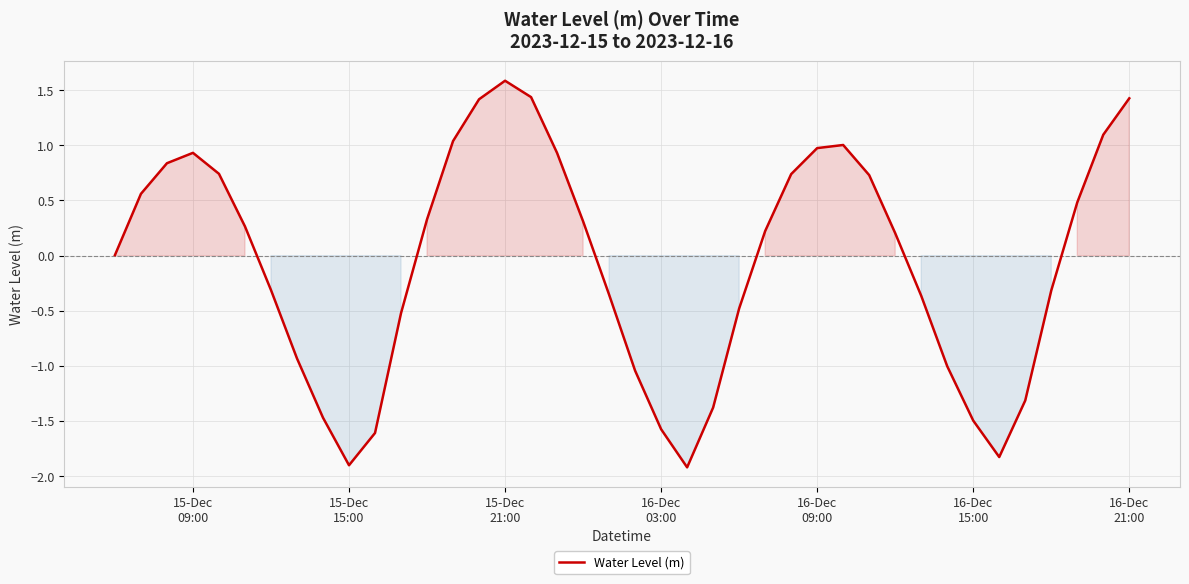

What is the difference between the maximum and minimum values?

3.5